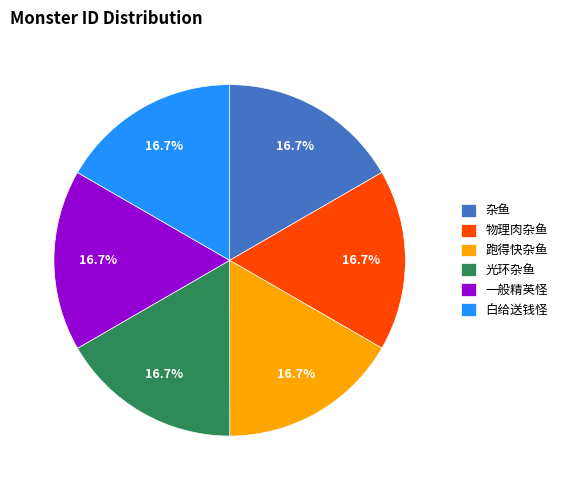

To the nearest percent, what percentage of the pie is 跑得快杂鱼?

17%